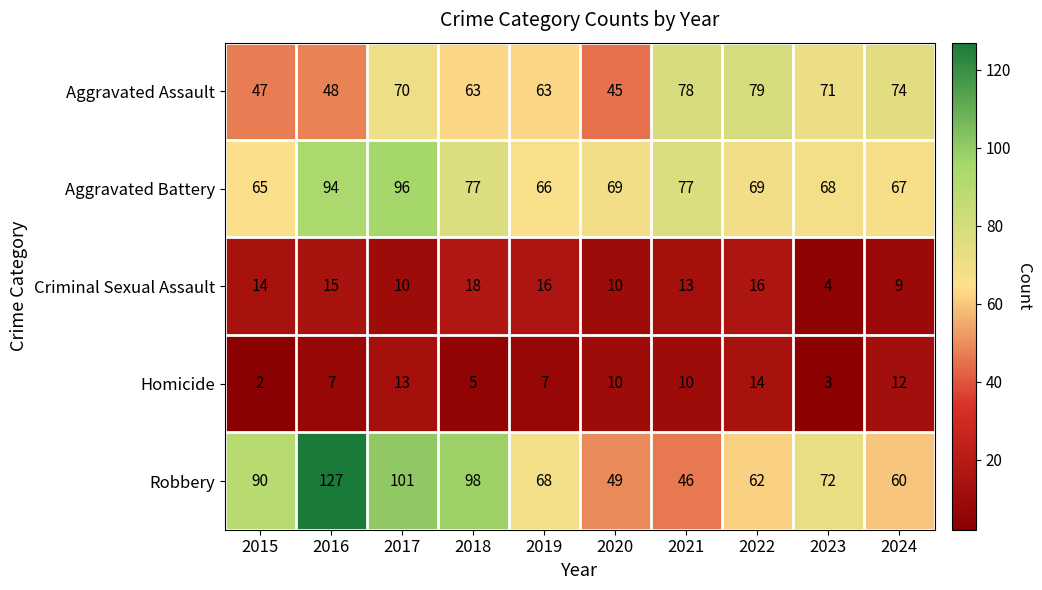

Which series has the largest range (max minus min)?

Robbery